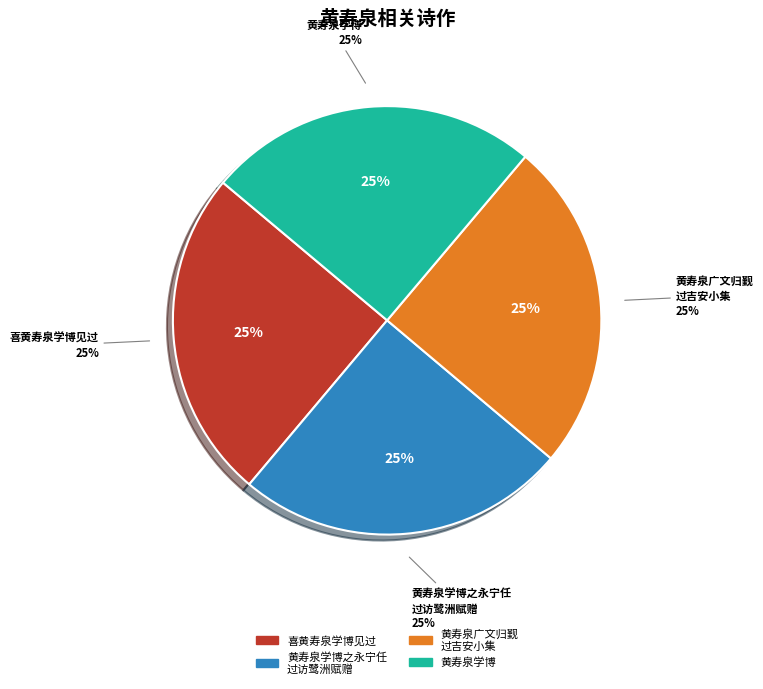

Count the number of slices in the pie.

4